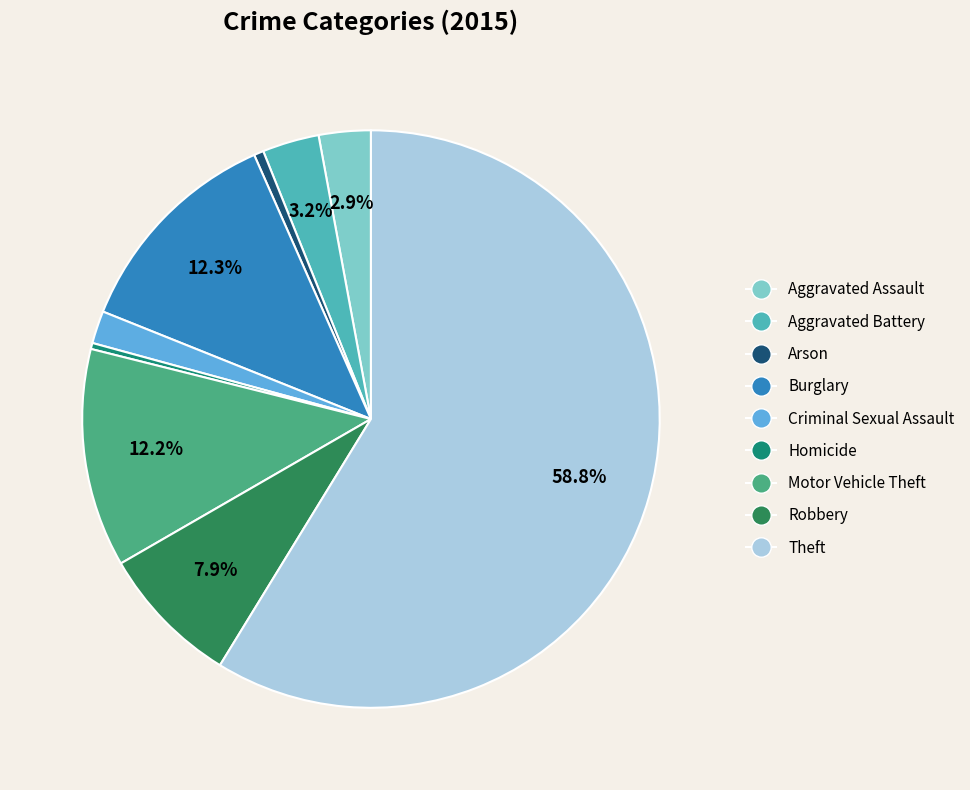

Which category has the biggest portion of the pie?

Theft